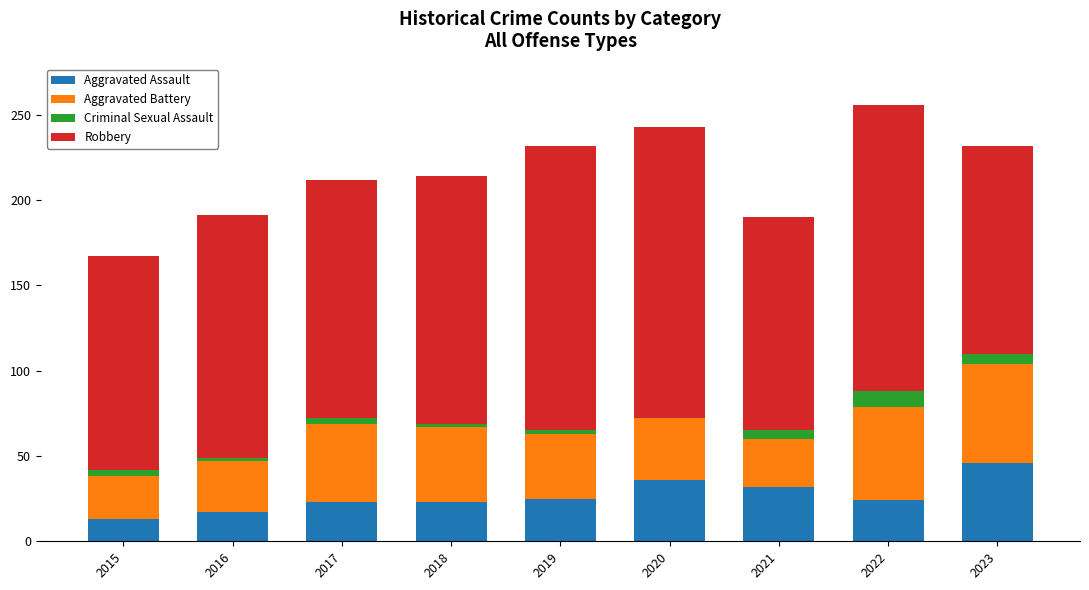

How many distinct data groups are displayed?

4